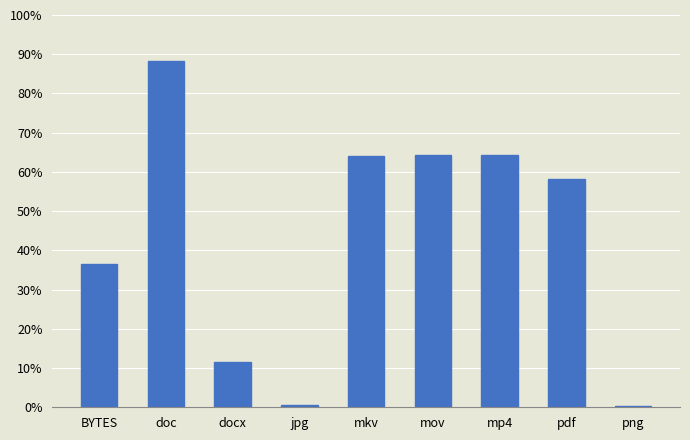

What is the label of the 1st bar from the right?

png